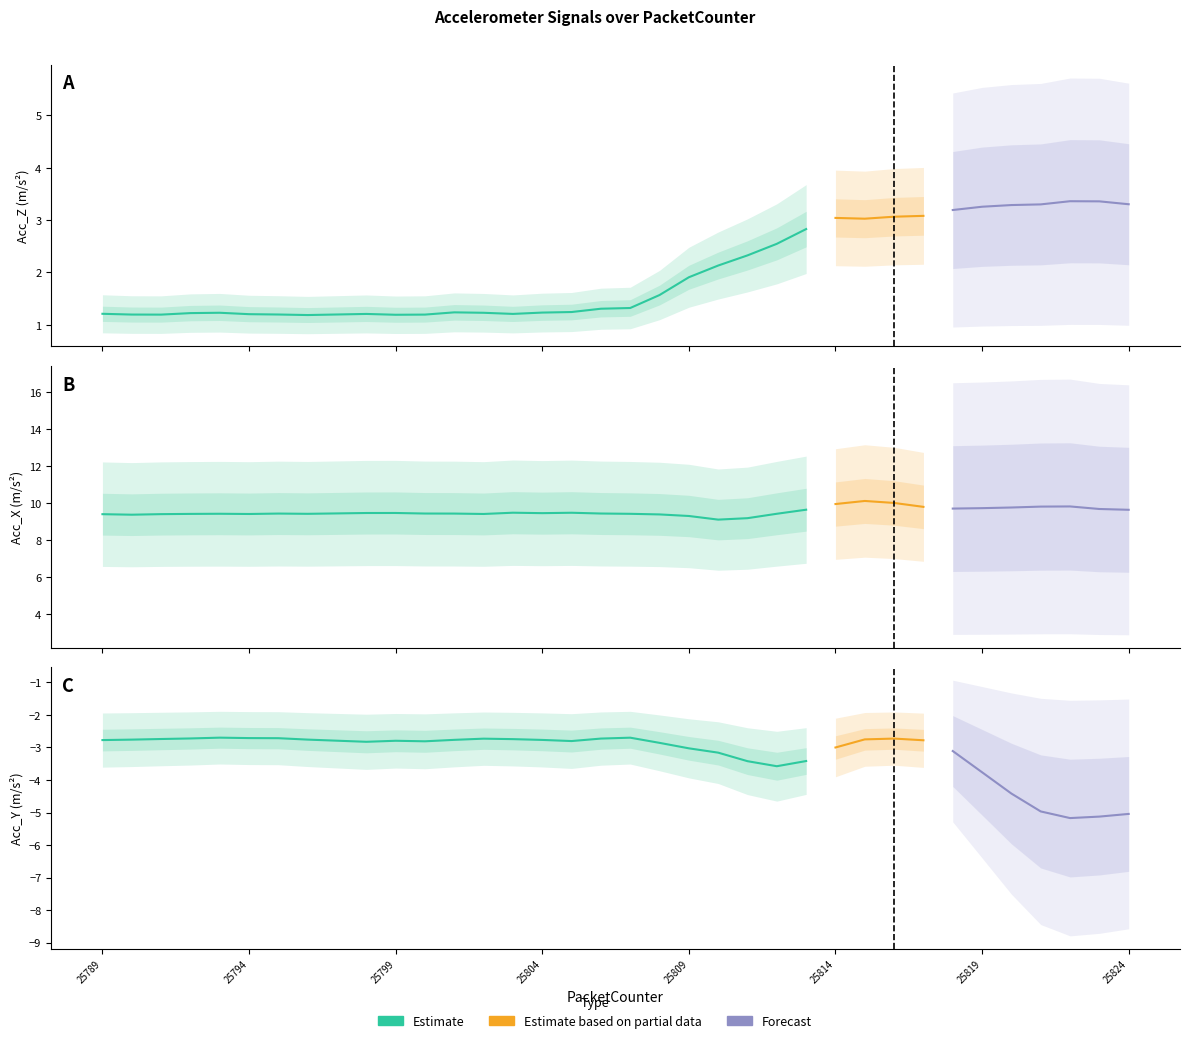

How many lines are shown in the chart?

3